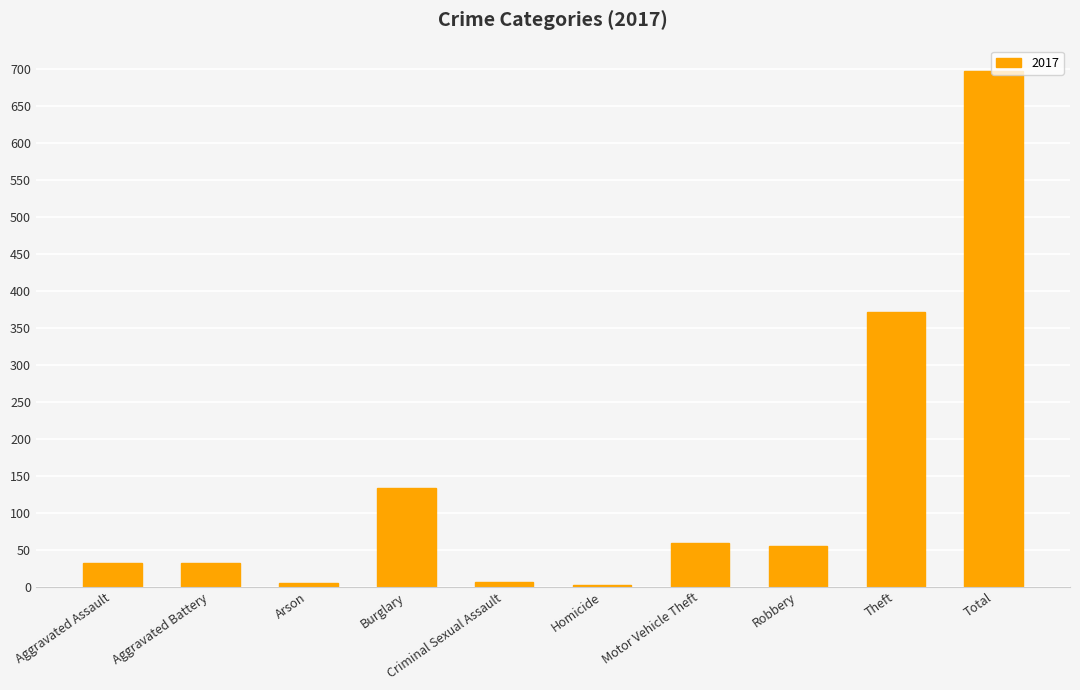

What is the greatest value displayed?

697